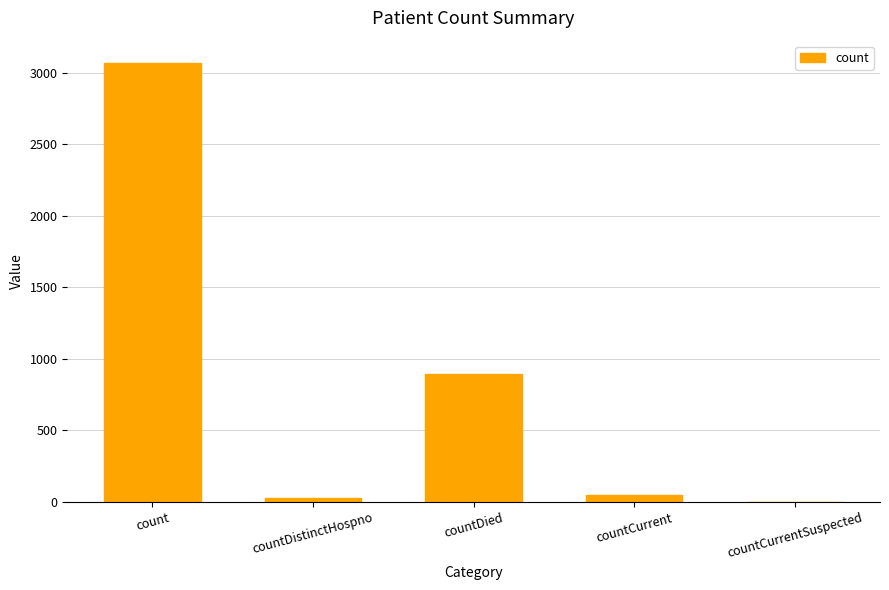

The value at countDied is 1289. True or false?

False